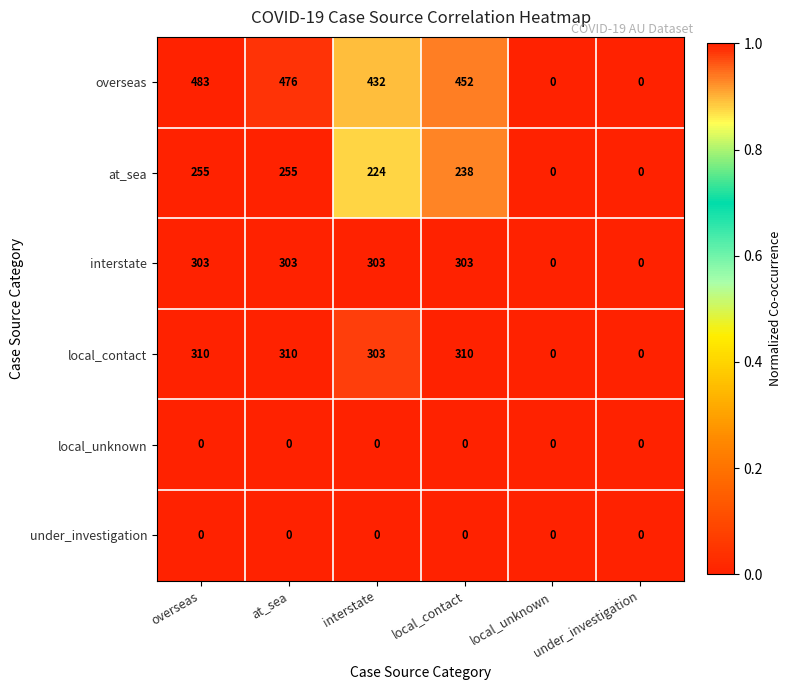

Which series changed the most between interstate and local_contact?

overseas